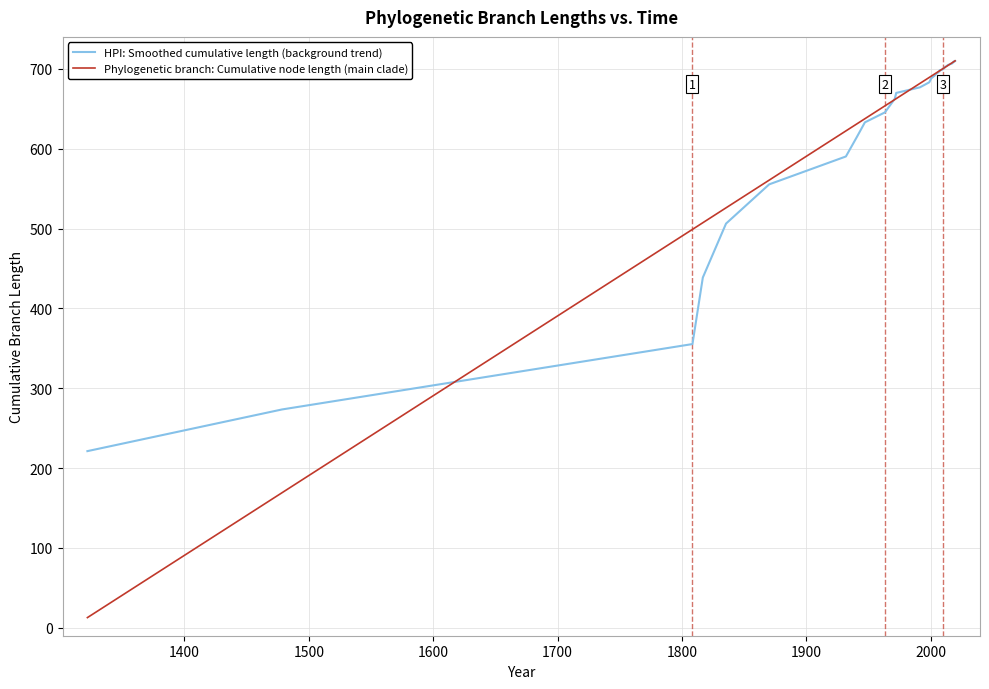

What is the value of the Phylogenetic branch: Cumulative node length (main clade) point at the 17th from the left?

693.8